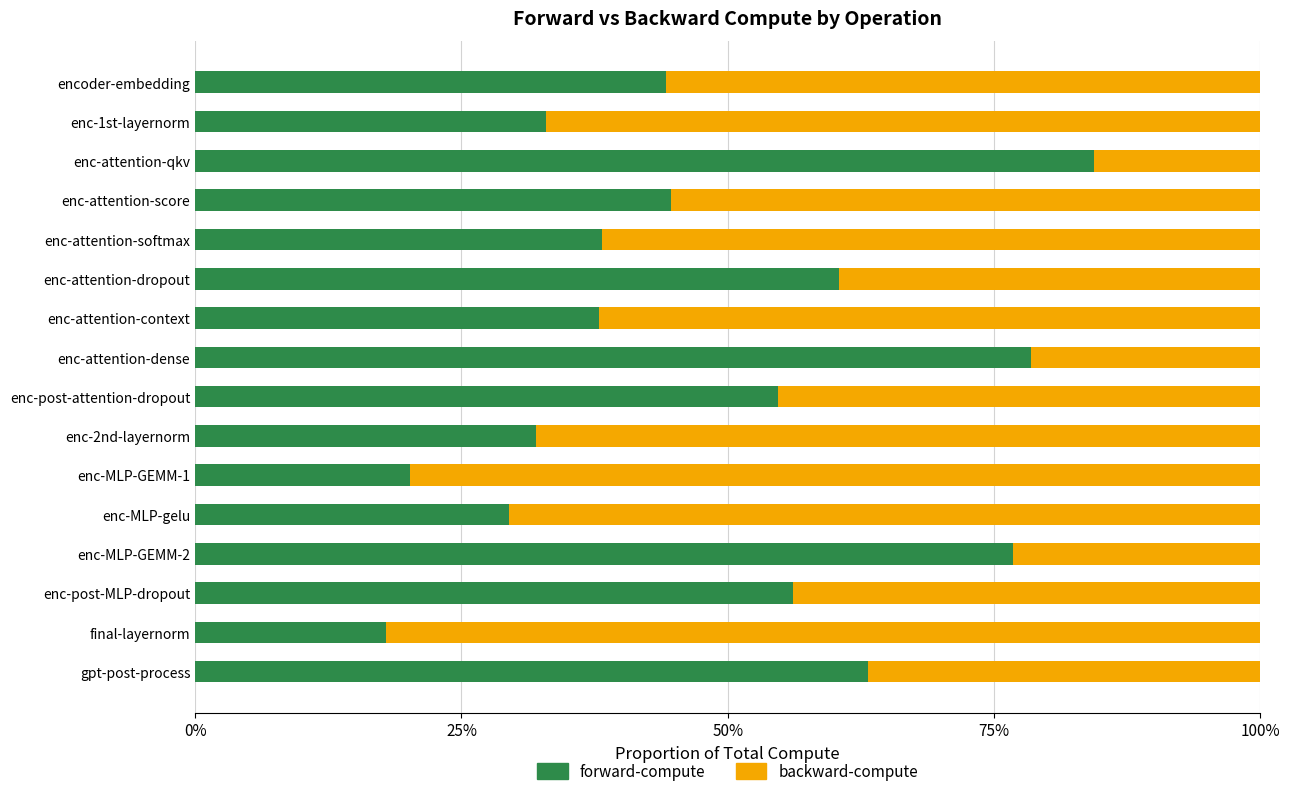

Read the forward-compute value at enc-1st-layernorm.

33.0